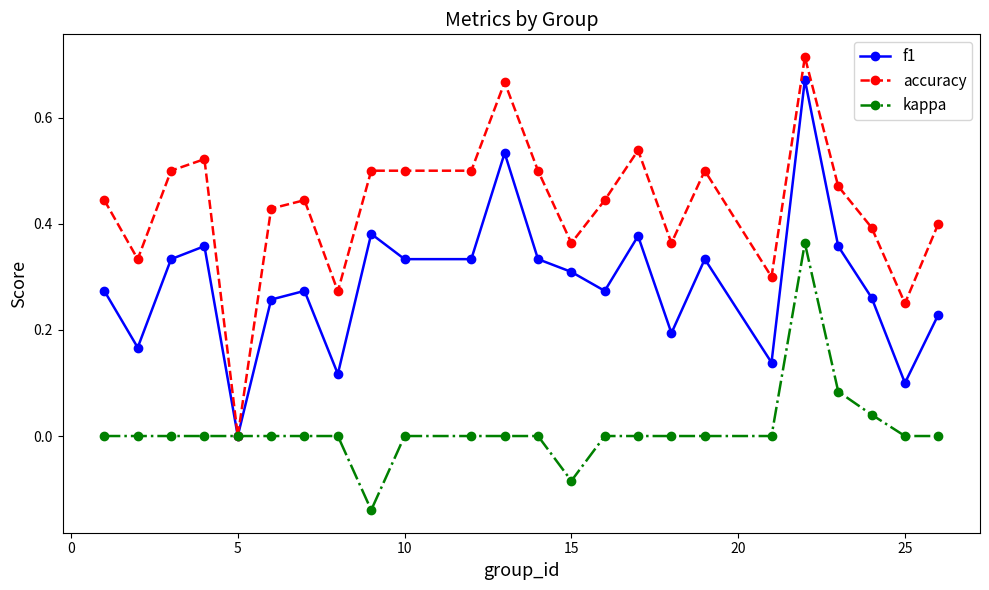

Which series has the widest spread of values?

accuracy